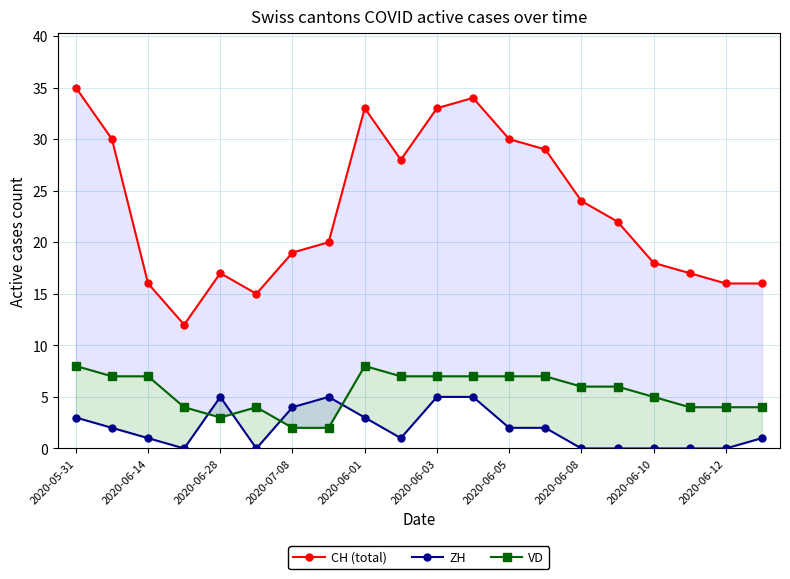

Rank the series by their average value, from highest to lowest.

CH (total), VD, ZH